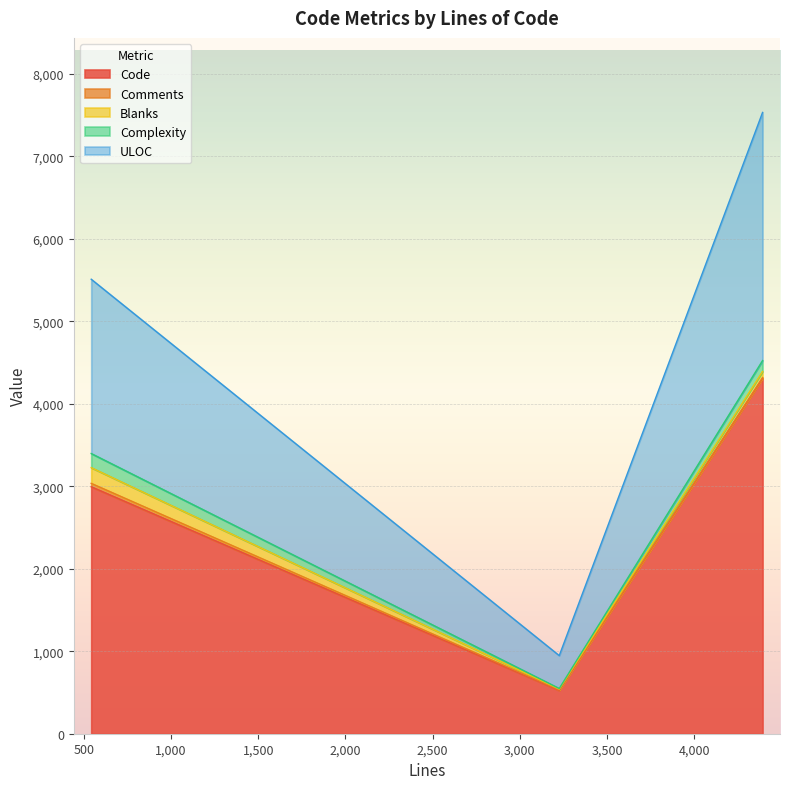

Is it true that Complexity equals 293 at 542?

False